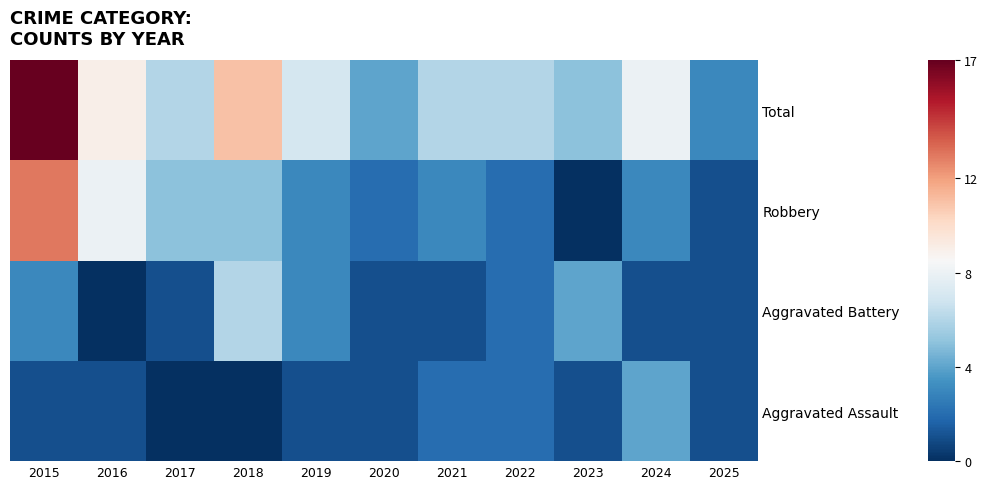

Which label corresponds to the largest value in the chart?

2015